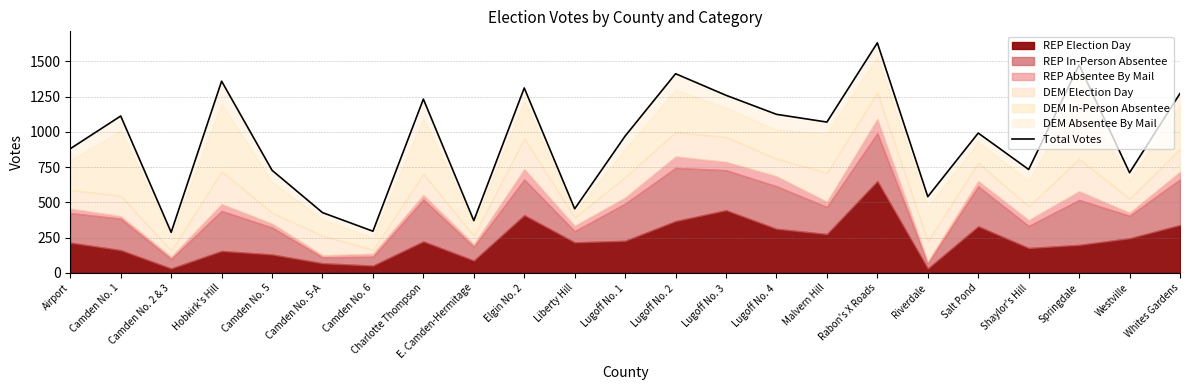

At which label is the value closest to 960?

Lugoff No. 1